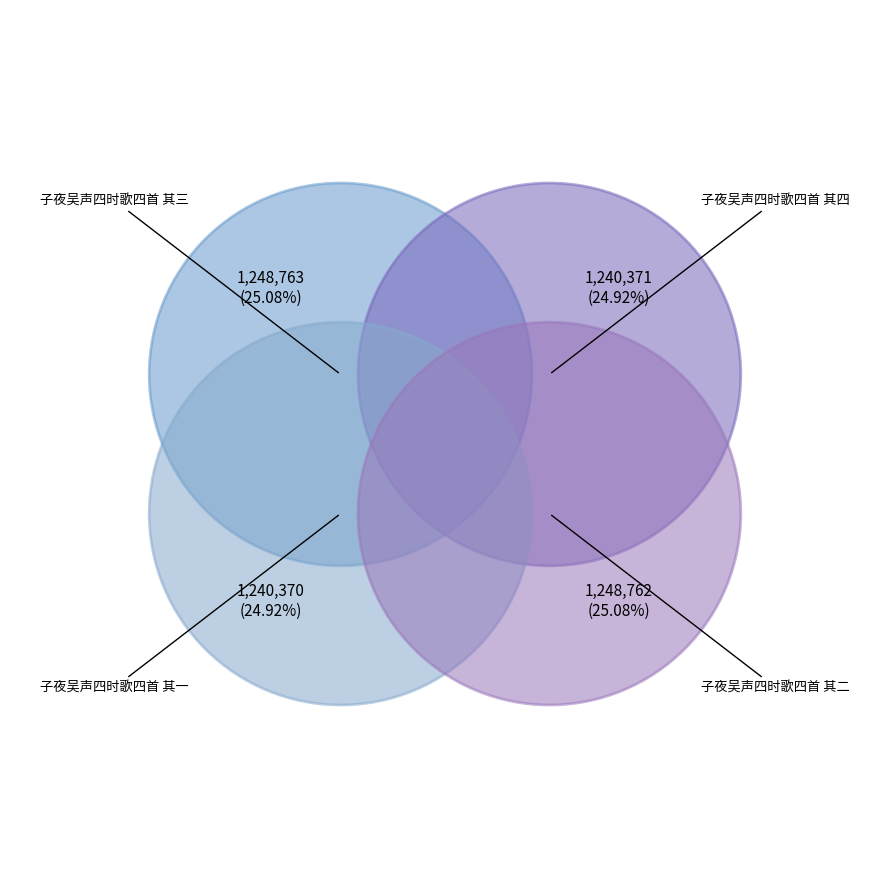

Which category has the biggest portion of the pie?

子夜吴声四时歌四首 其三